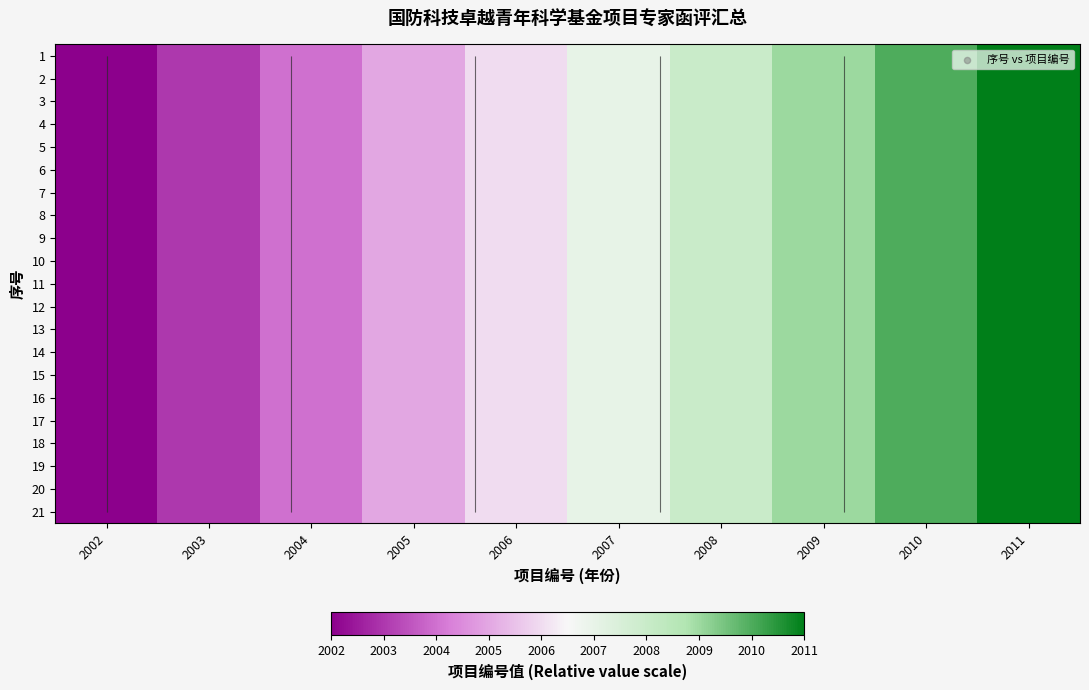

What is the maximum value for 11?

2011